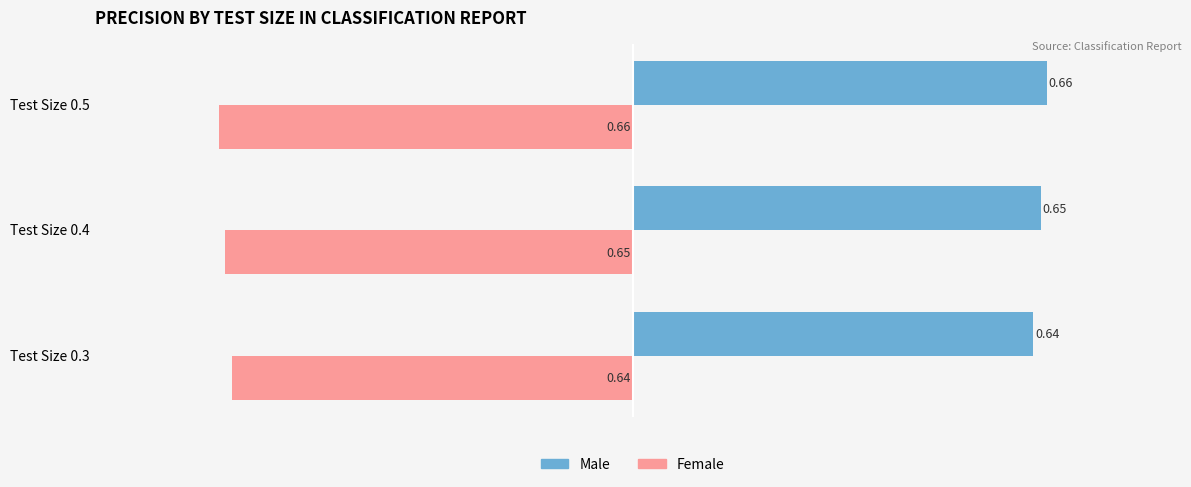

What is the difference between the highest and lowest values at Test Size 0.5?

1.3